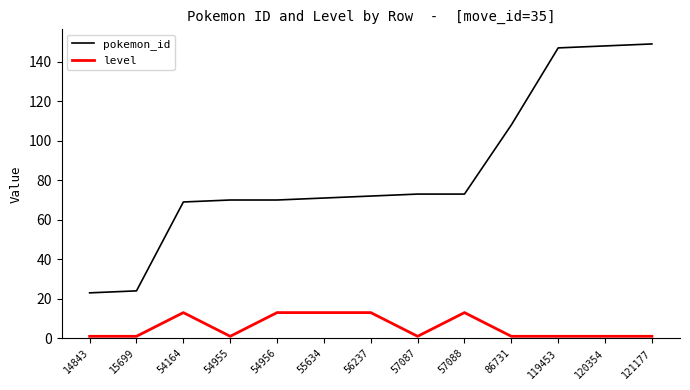

True or false: pokemon_id and level intersect in this chart.

False